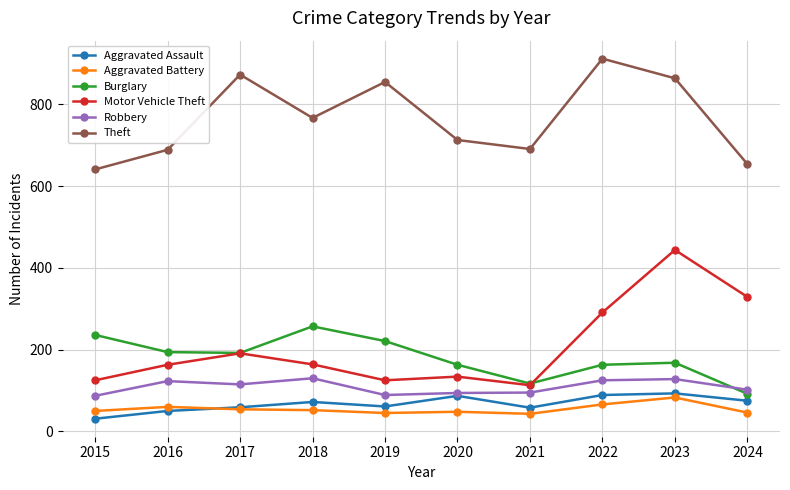

True or false: Theft and Motor Vehicle Theft cross at least once.

False